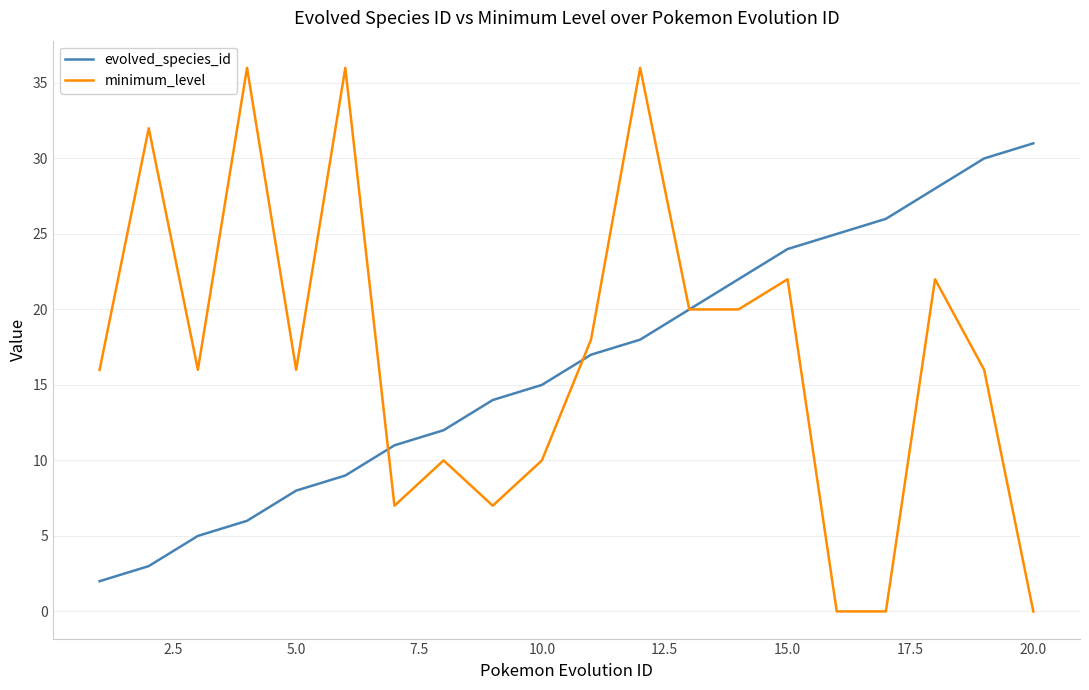

Rank the series by their maximum value, from lowest to highest.

evolved_species_id, minimum_level